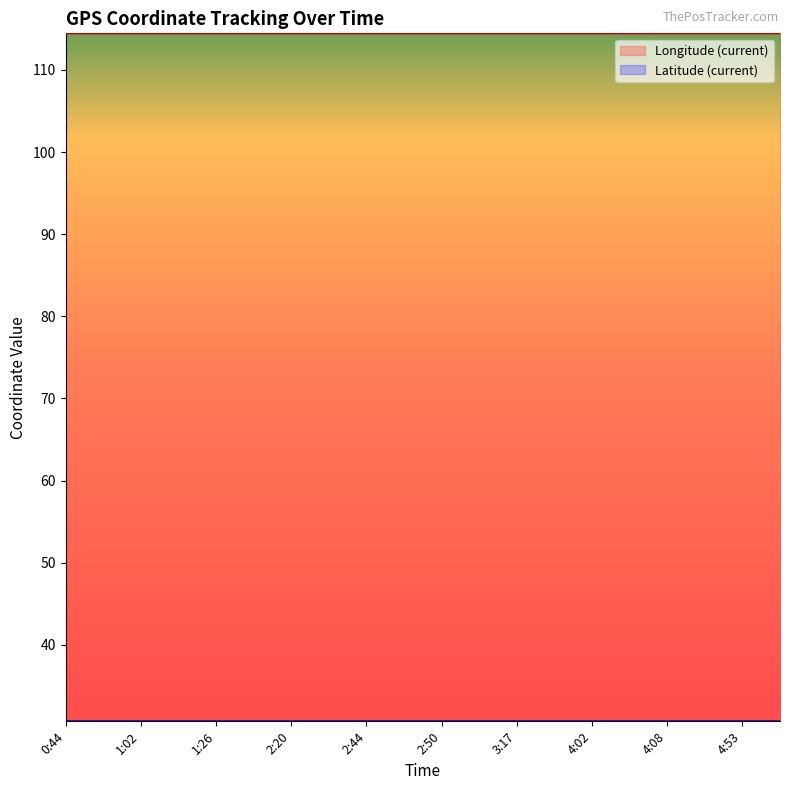

At how many categories does at least one series exceed 61?

20